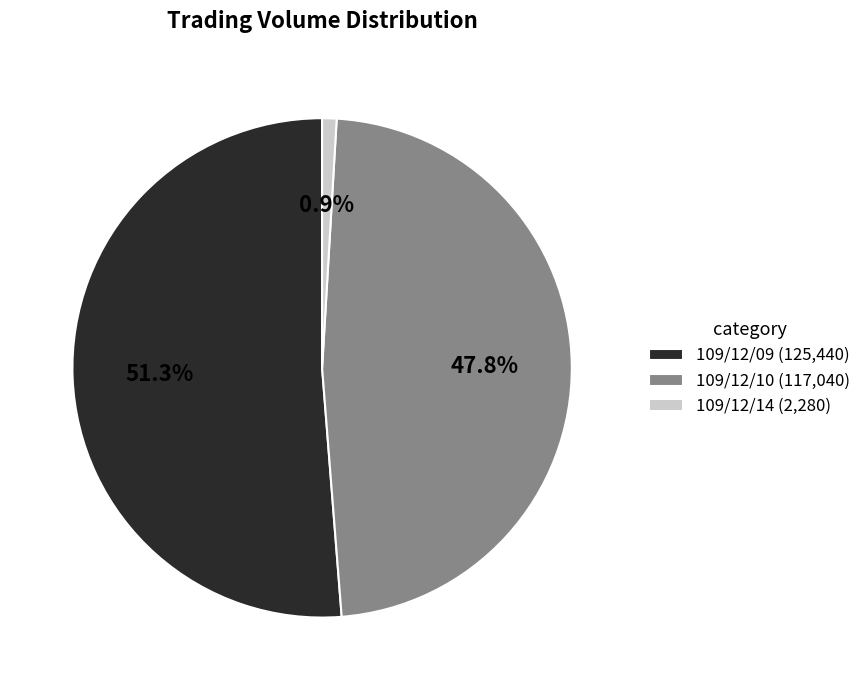

Is it true that 109/12/10 is 37% of the pie?

False